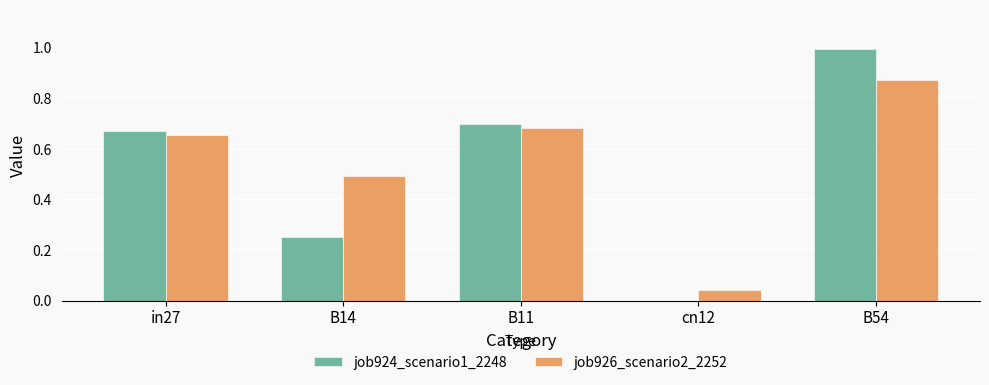

Which series changed the most between B11 and B54?

job924_scenario1_2248